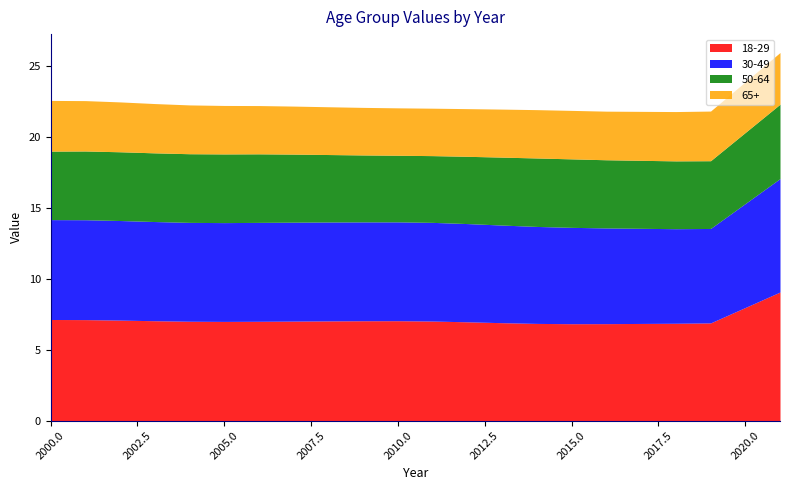

What is the highest value of the 30-49 series?

8.0